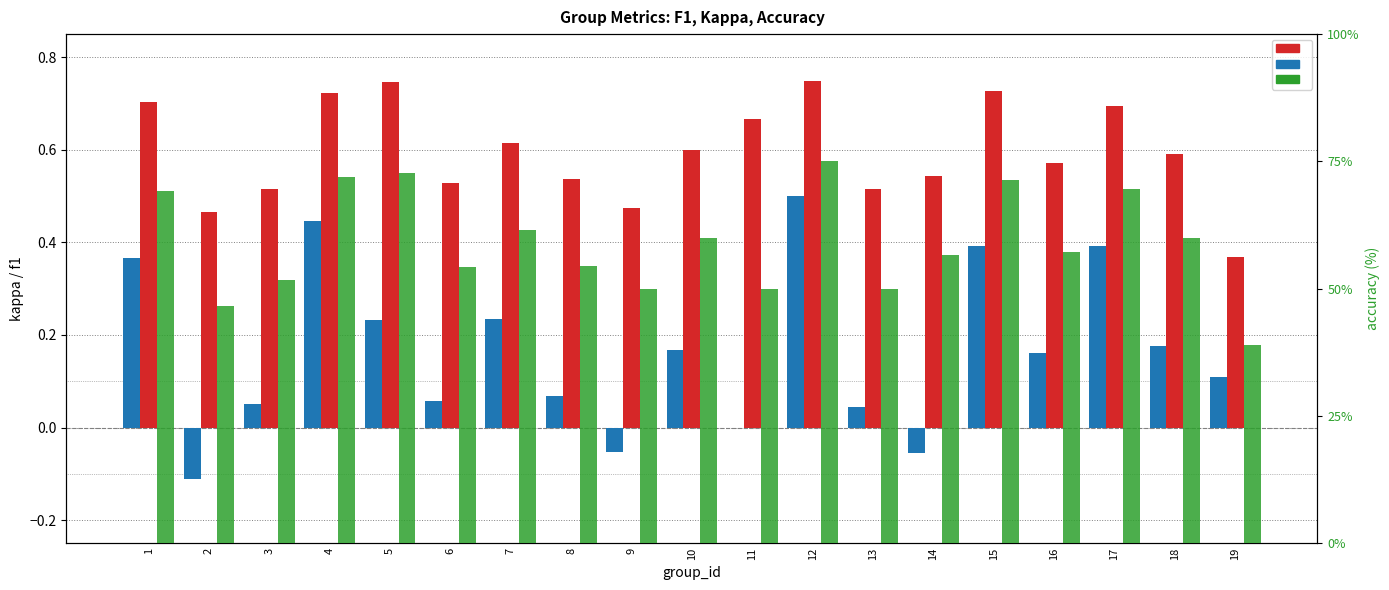

What is the smallest value displayed?

-0.1